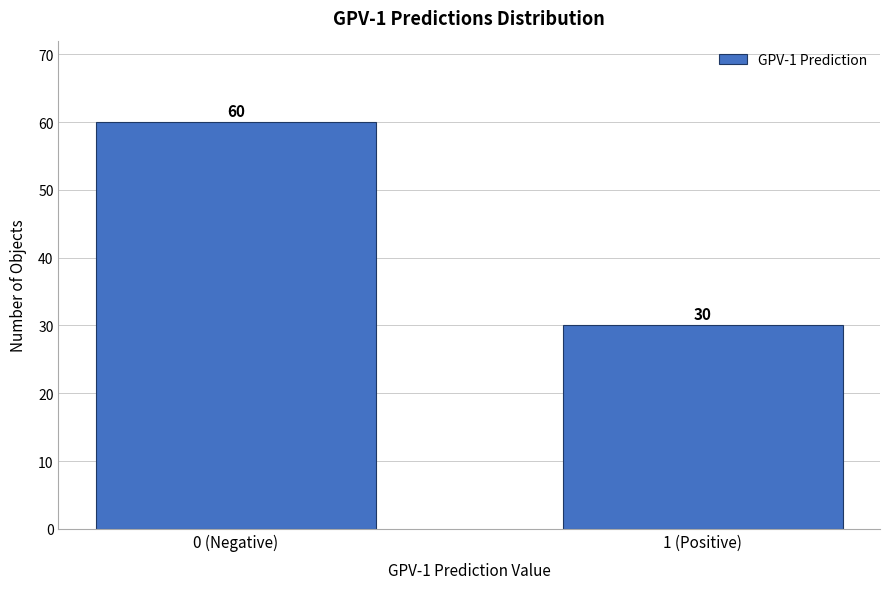

Reading right to left, extract all data points from this chart.

1 (Positive)=30	0 (Negative)=60